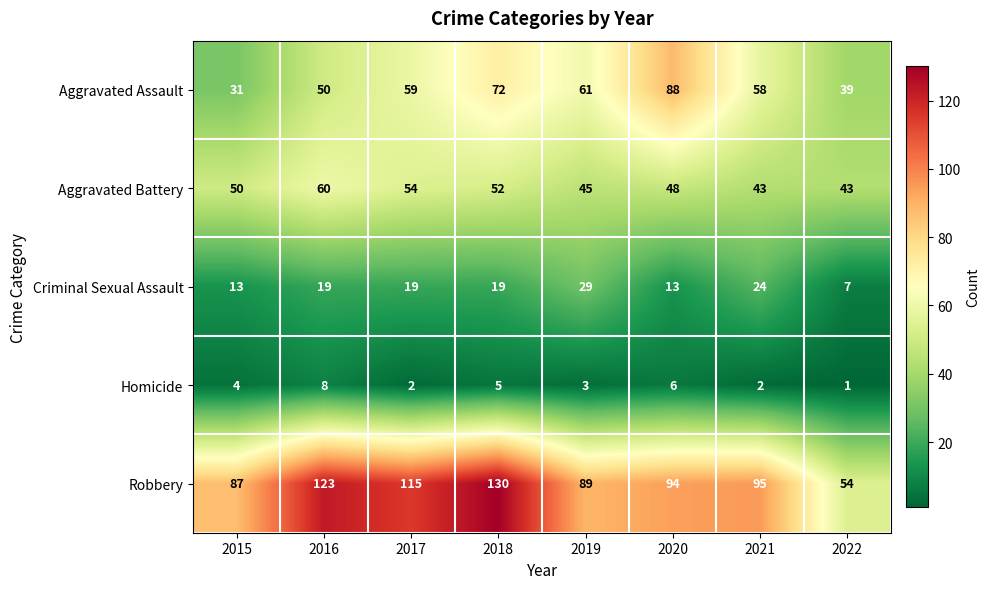

Which label corresponds to the smallest value in the chart?

2022